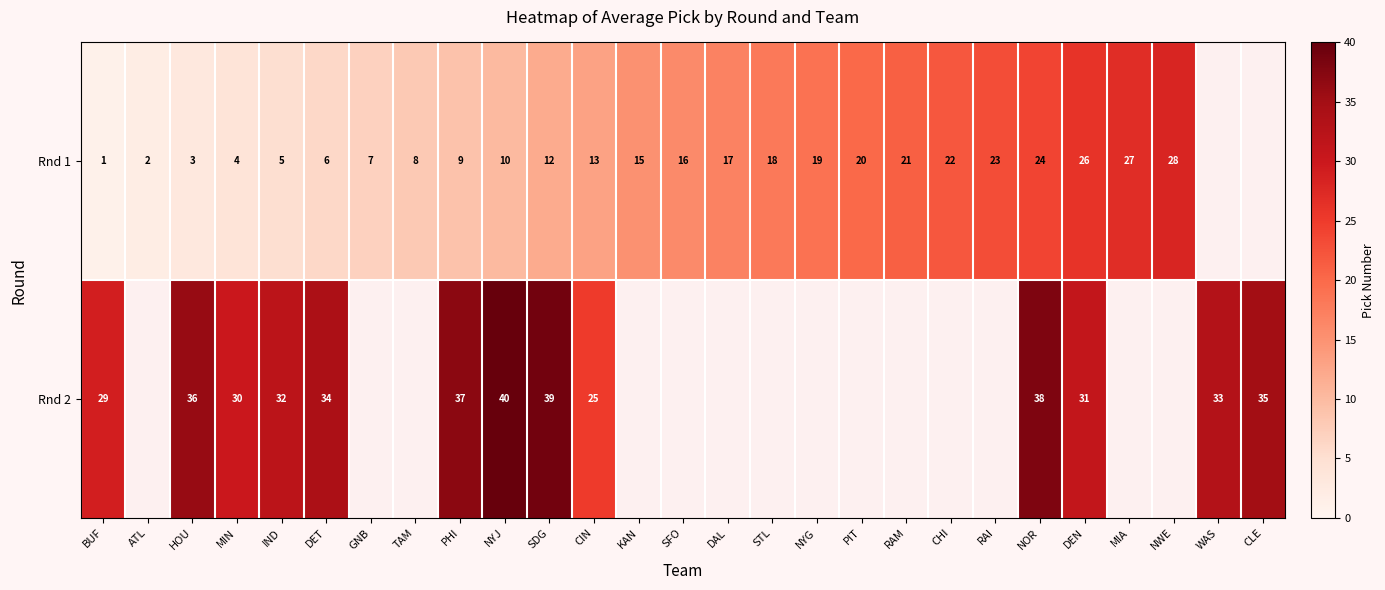

Is it true that Rnd 1 equals 6.3 at MIN?

False